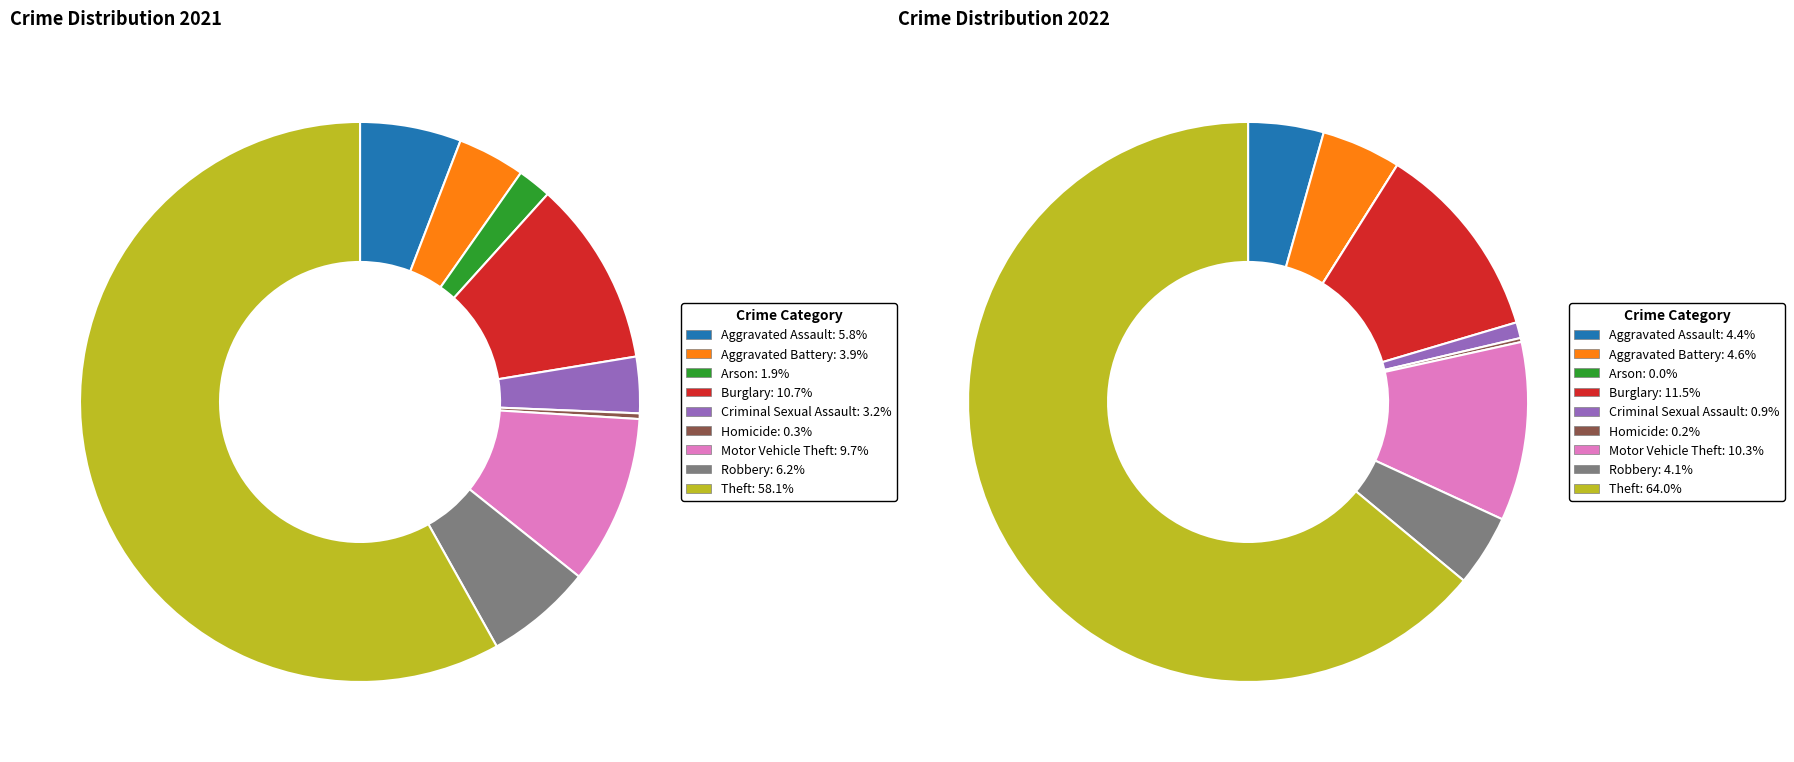

How many slices are in this pie chart?

9